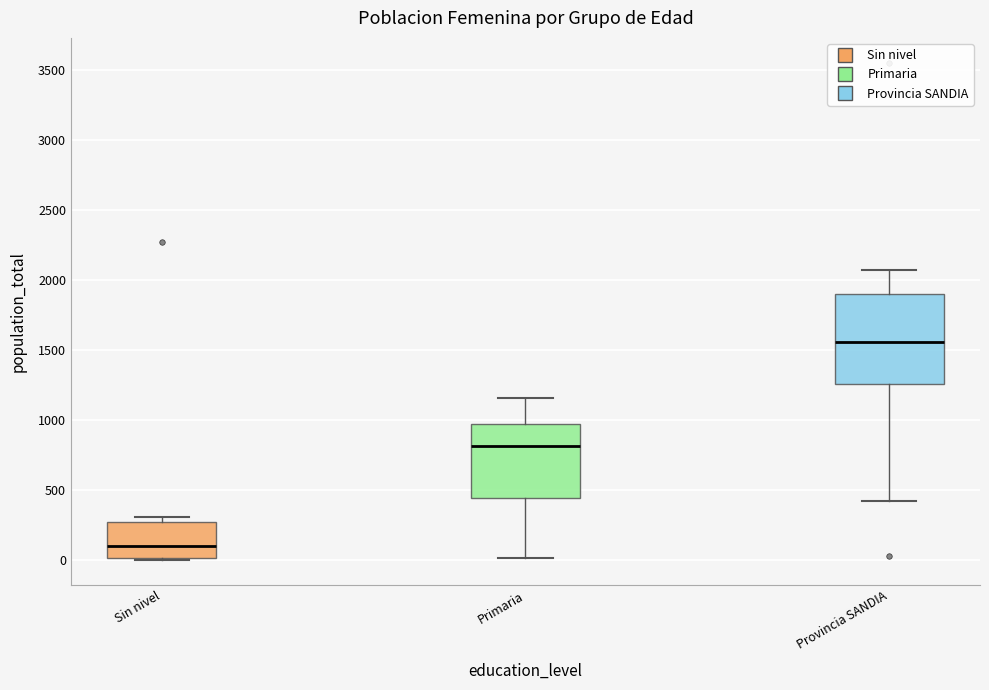

Which box has the highest median line?

Provincia SANDIA